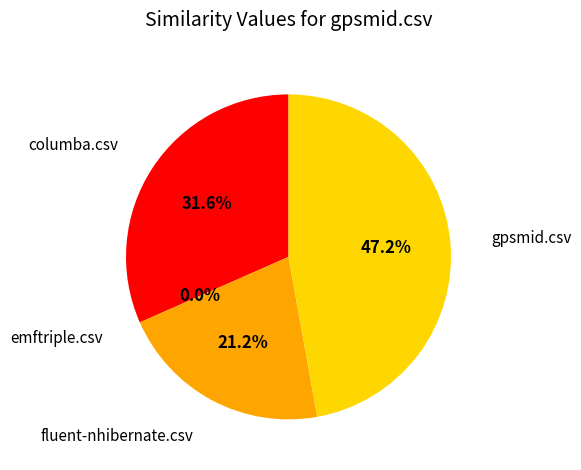

What percentage is the columba.csv slice, to the nearest percent?

32%